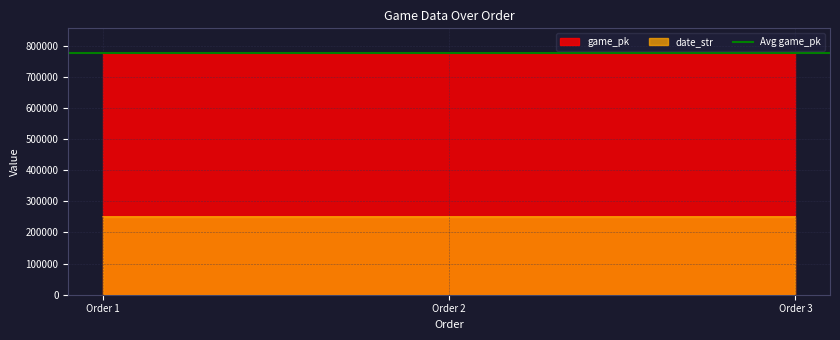

True or false: date_str has a value of 250516 at Order 3.

True